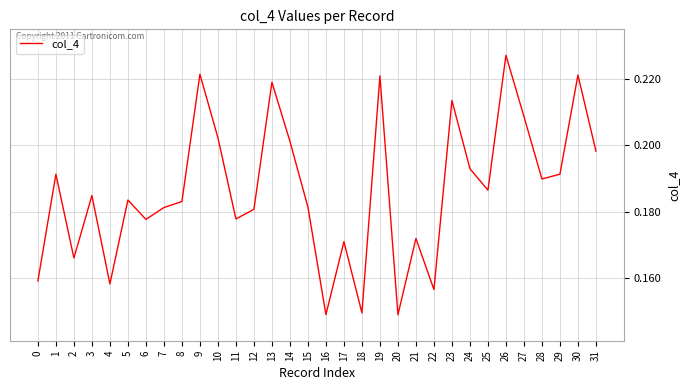

The chart shows a value of 0.1 at 31. True or false?

False